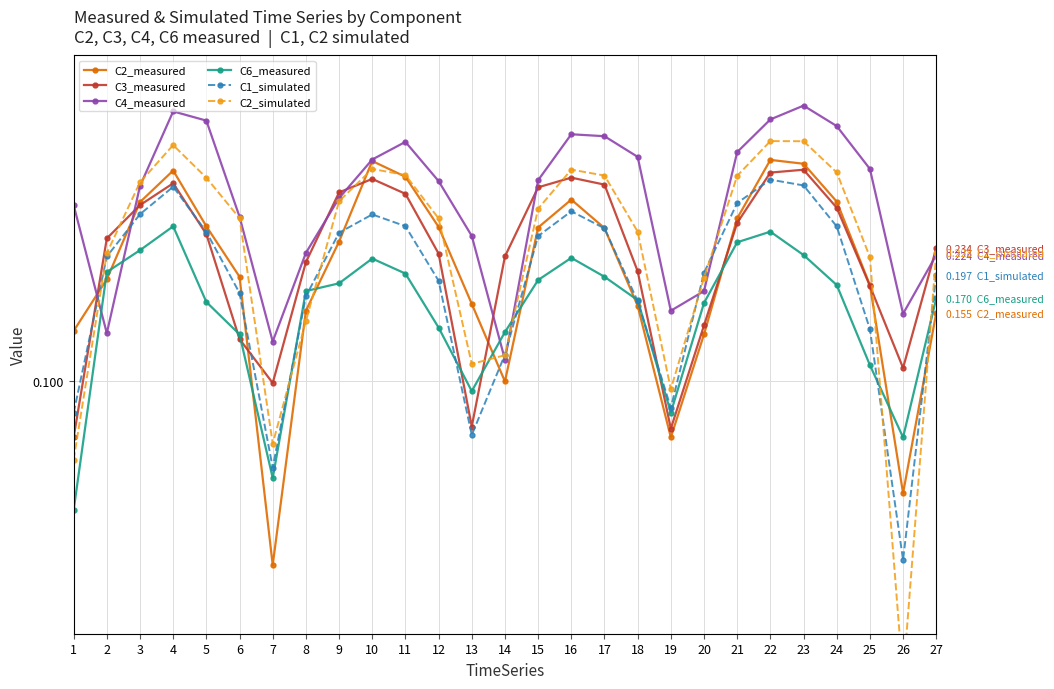

Read the C1_simulated value at 25.

0.1